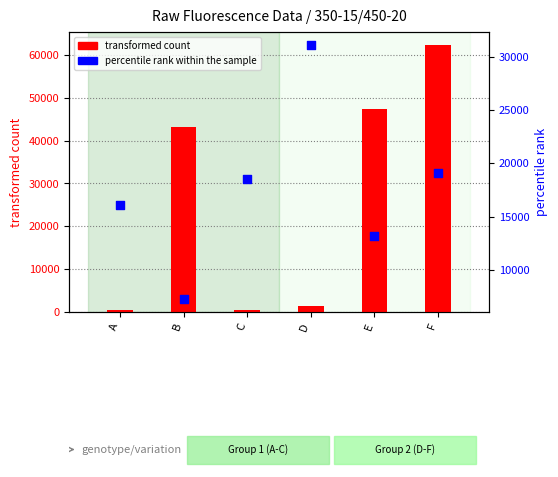

Which series contains the highest Y value?

transformed count